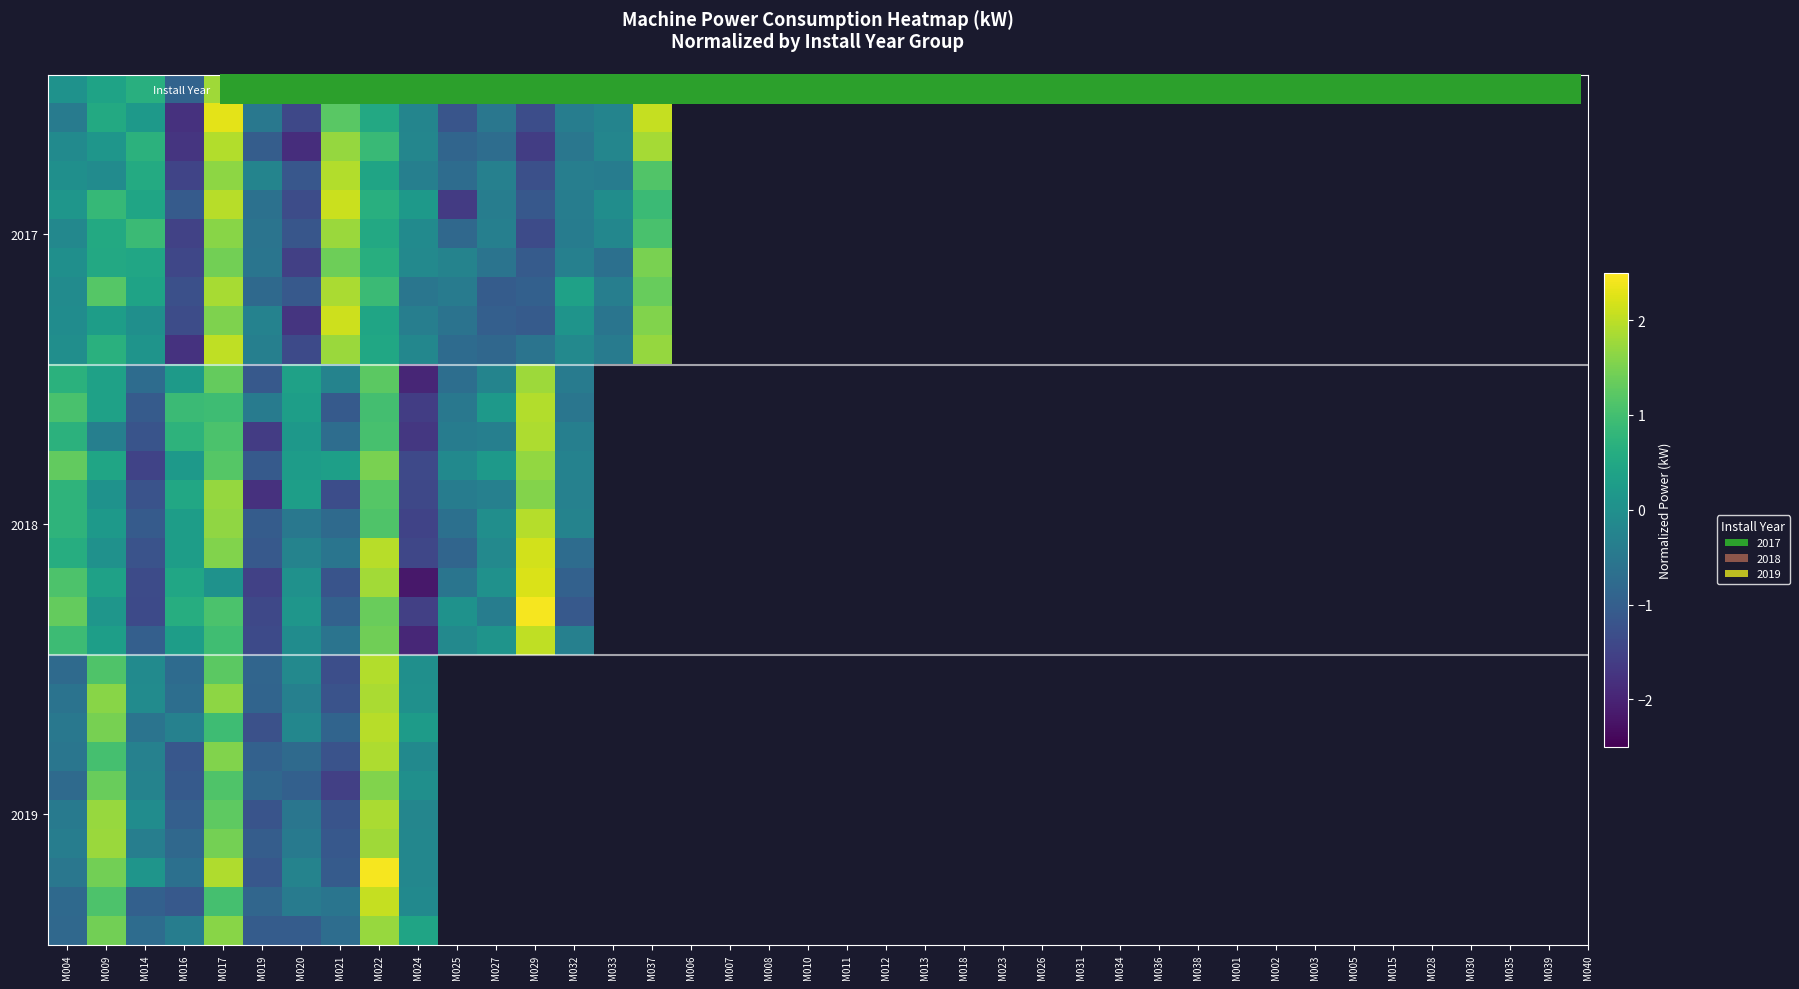

Which label corresponds to the smallest value in the chart?

M024